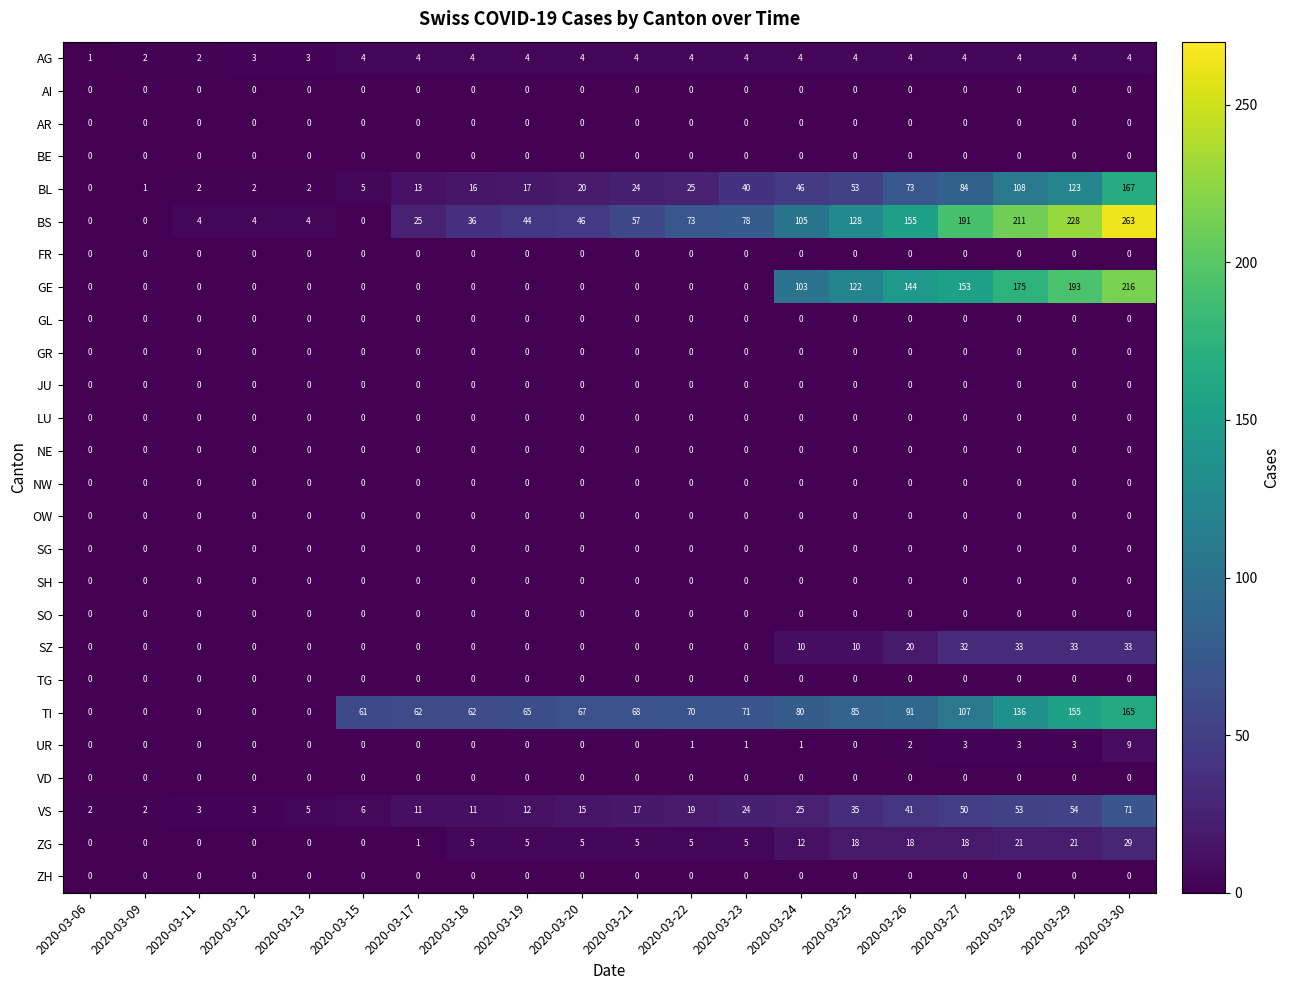

Which series has the largest range (max minus min)?

BS